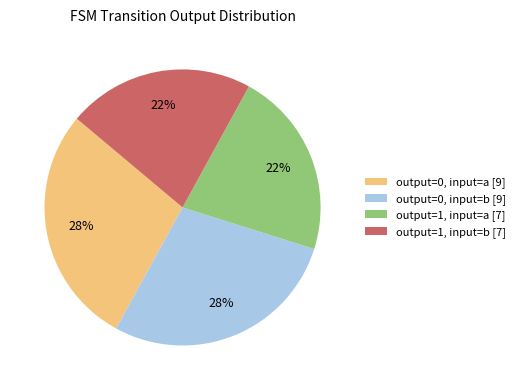

True or false: output=1, input=b [7] accounts for 33% of the total.

False